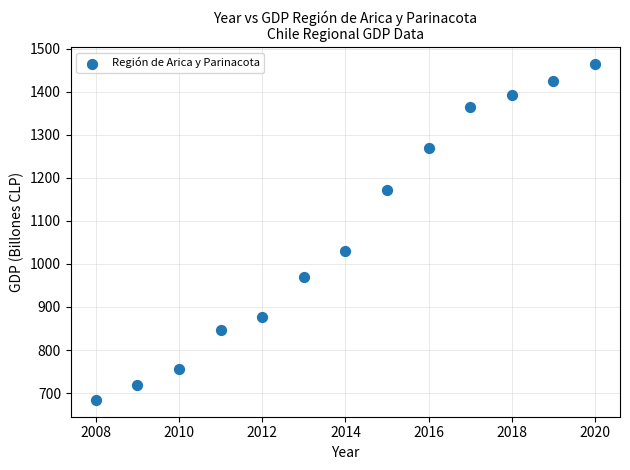

What is the range of Y values (max minus min)?

781